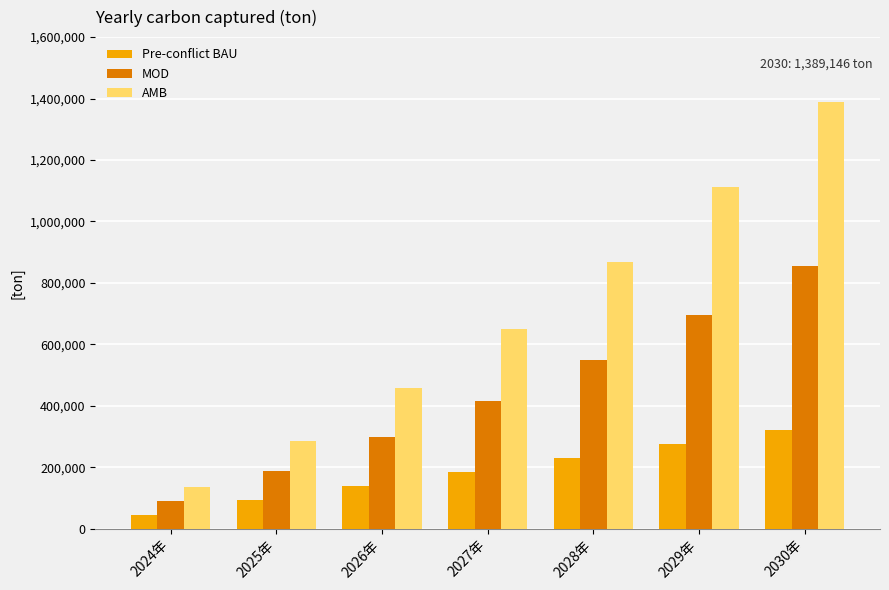

Which series changed the most between 2024年 and 2030年?

AMB